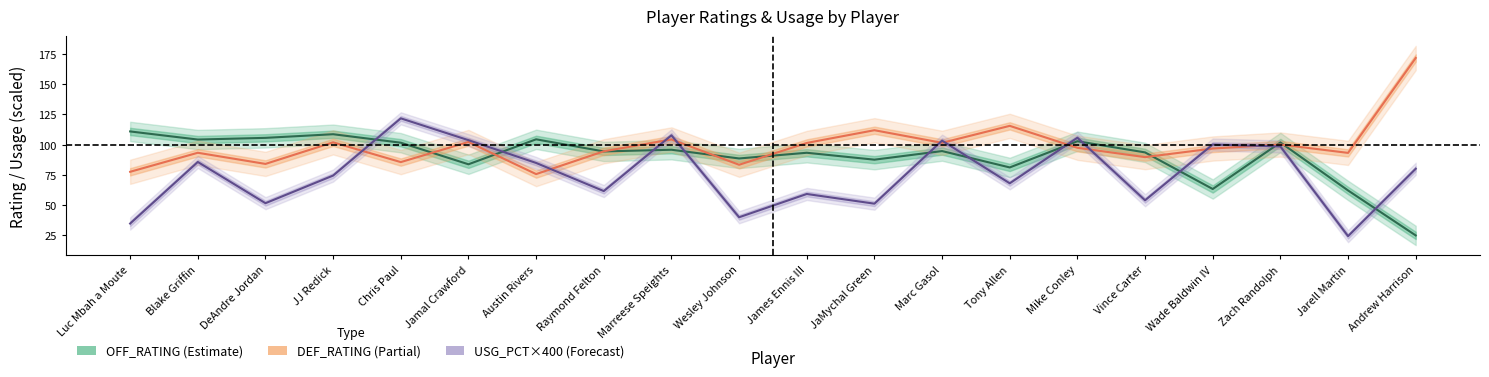

True or false: OFF_RATING and USG_PCT (×400) cross at least once.

True